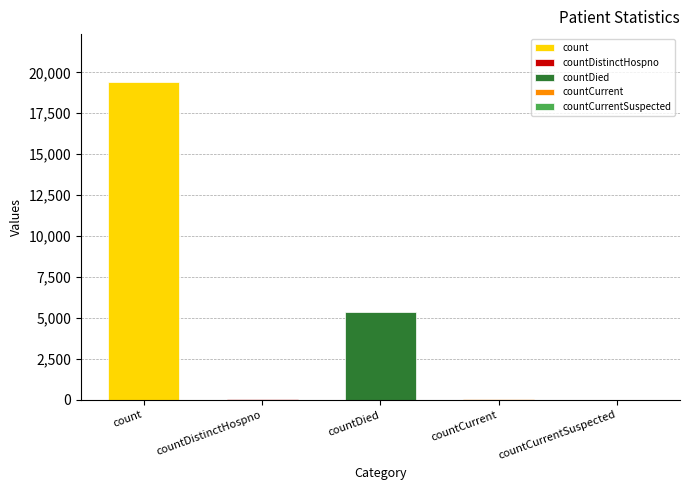

Rank the categories by value from highest to lowest.

count, countDied, countCurrent, countDistinctHospno, countCurrentSuspected